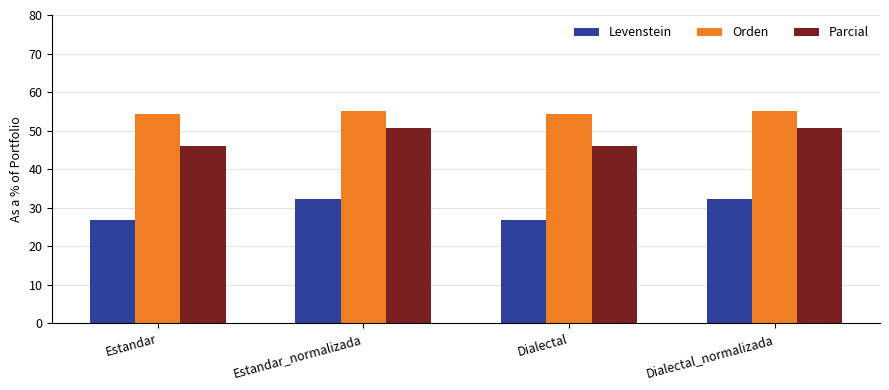

Are the bars grouped side by side (vs. stacked)?

Yes